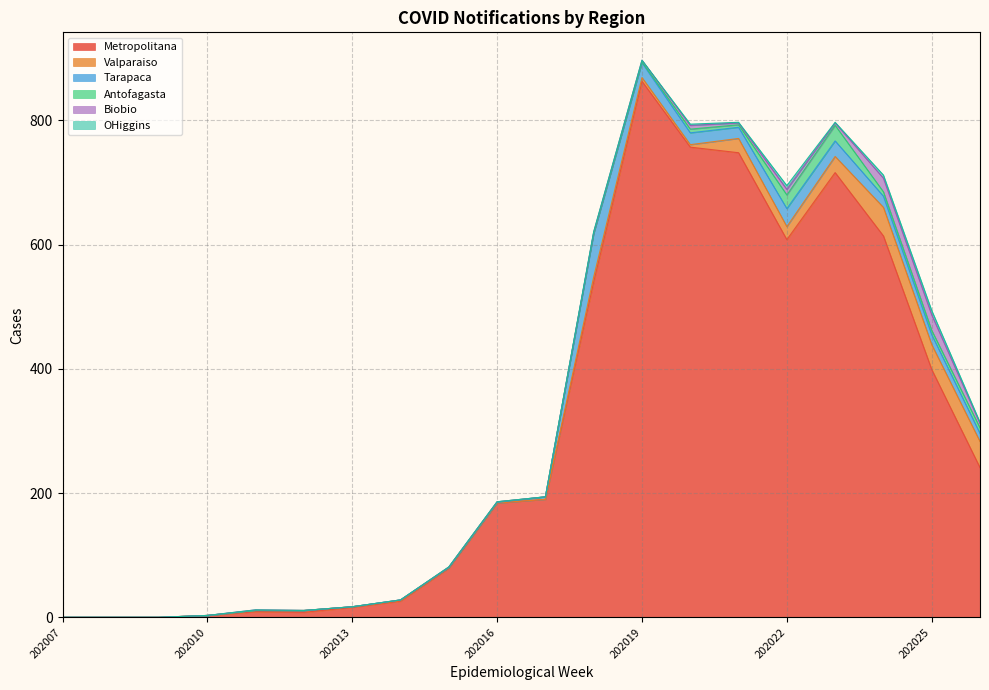

What is the highest value of the Metropolitana series?

863